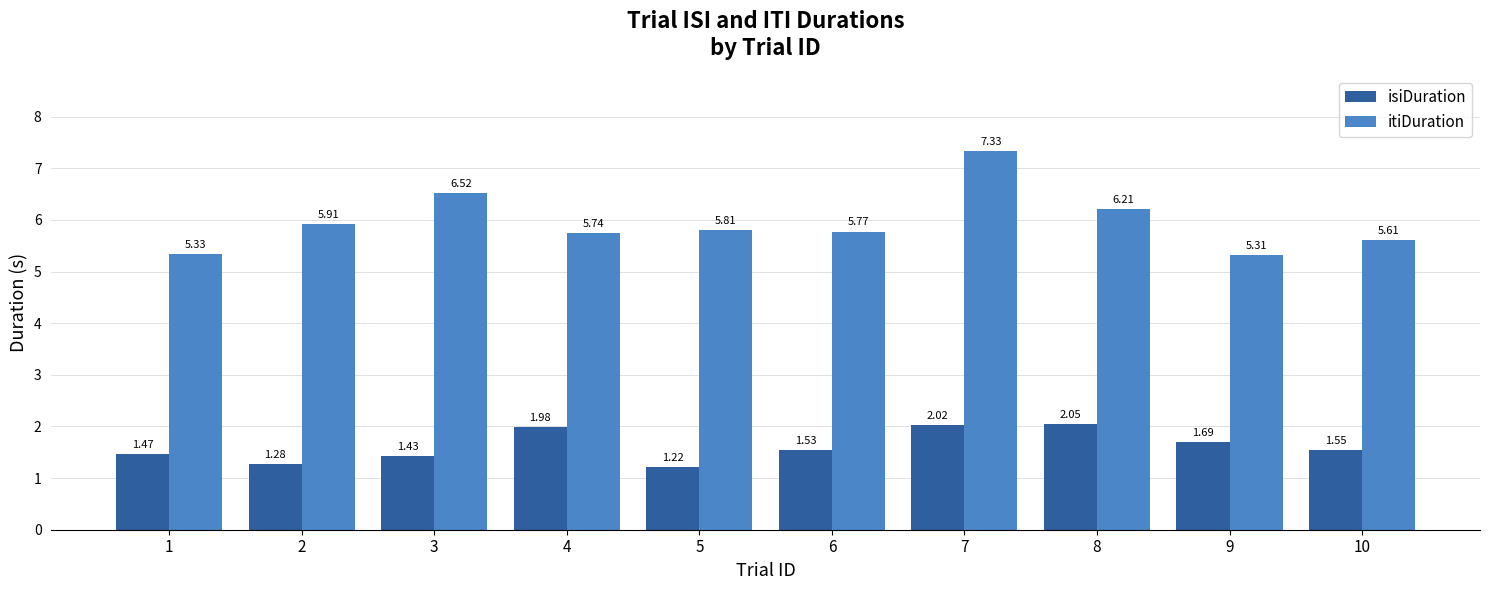

At how many categories does at least one series exceed 4?

10